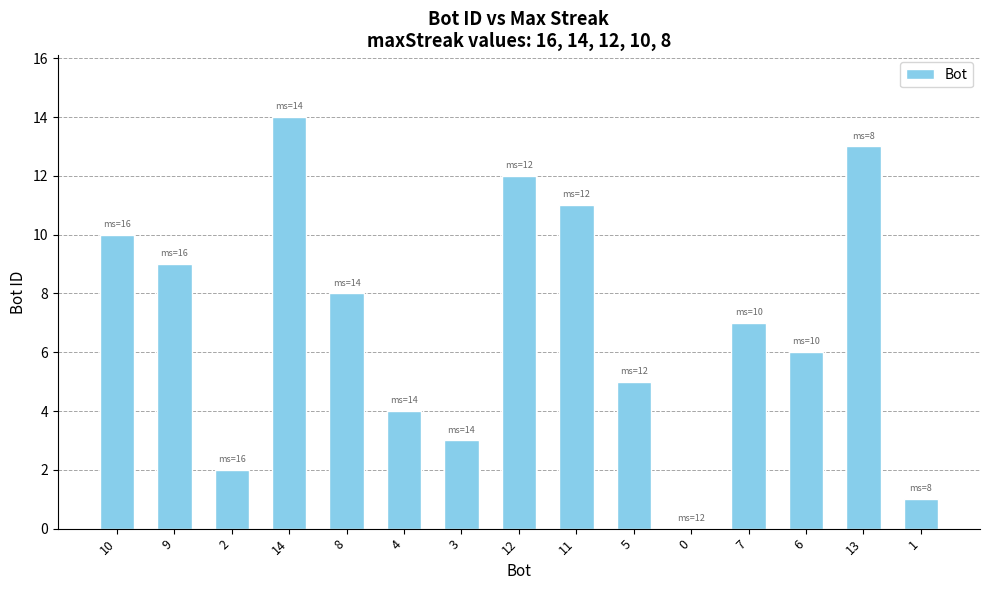

The value at 2 is 3. True or false?

False